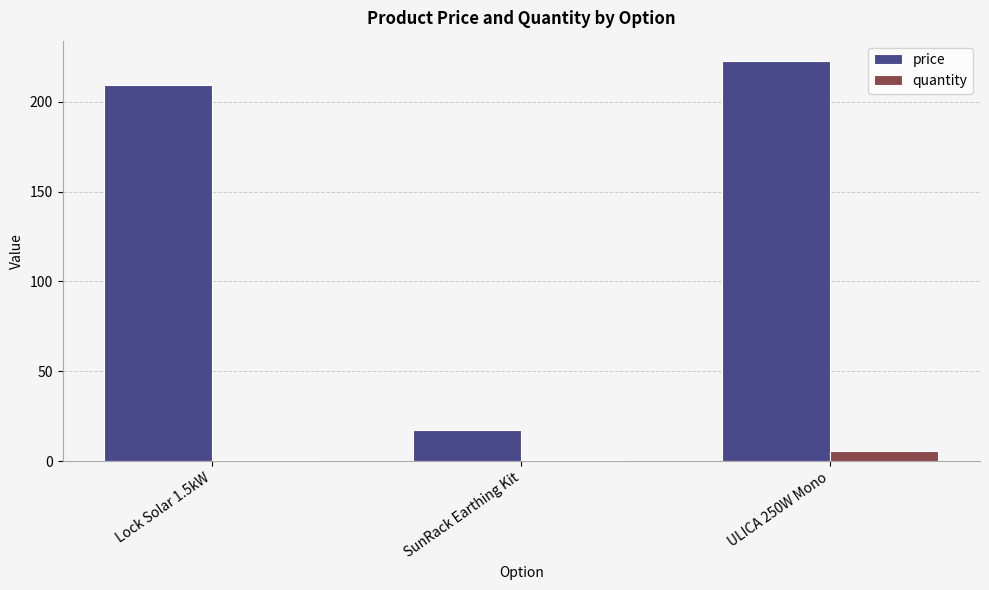

Is the value of price at Lock Solar 1.5kW greater than the value of quantity at SunRack Earthing Kit?

Yes